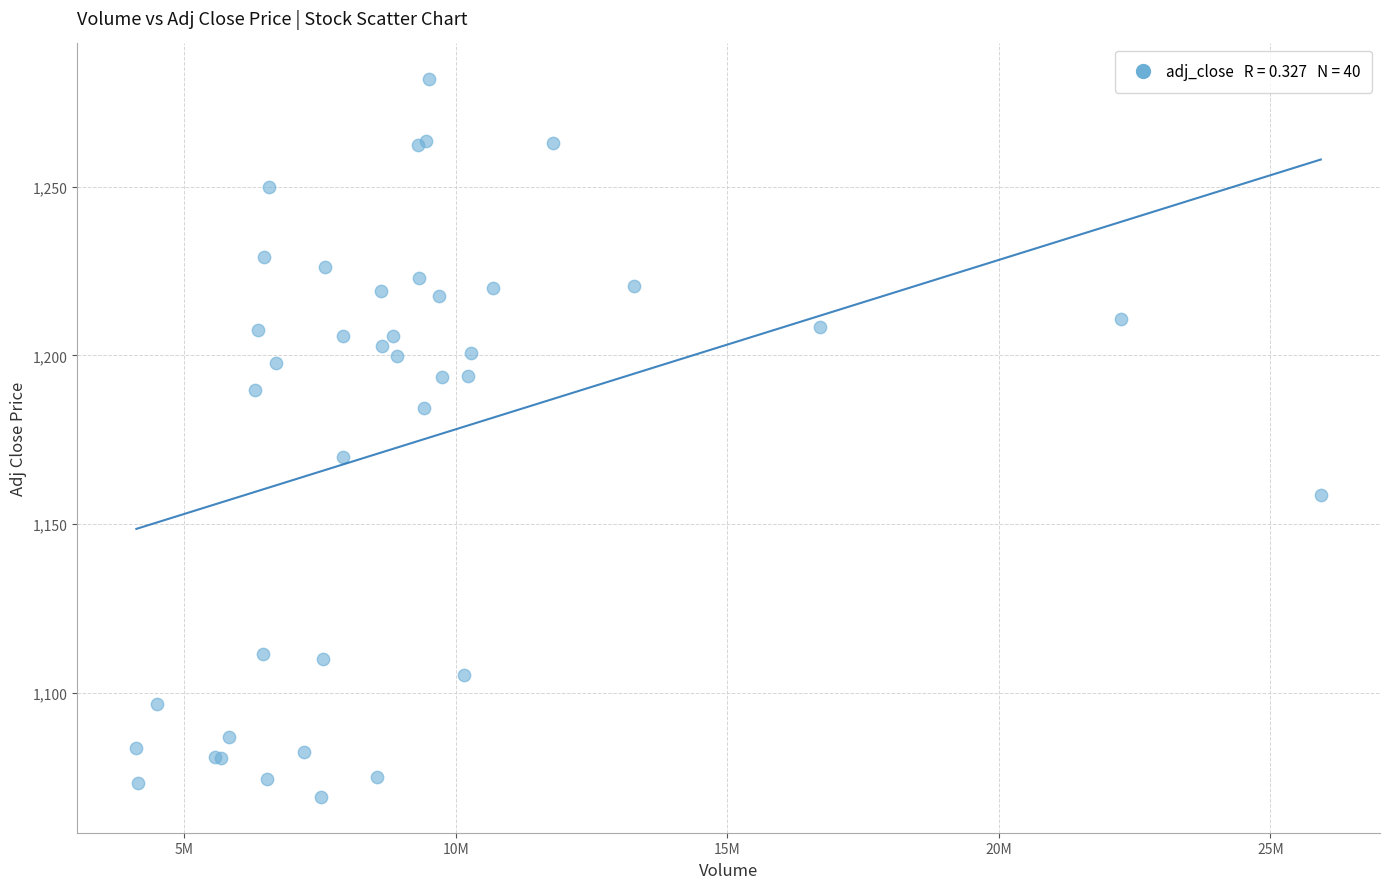

What Y value in the scatter plot is closest to 1175?

1169.8